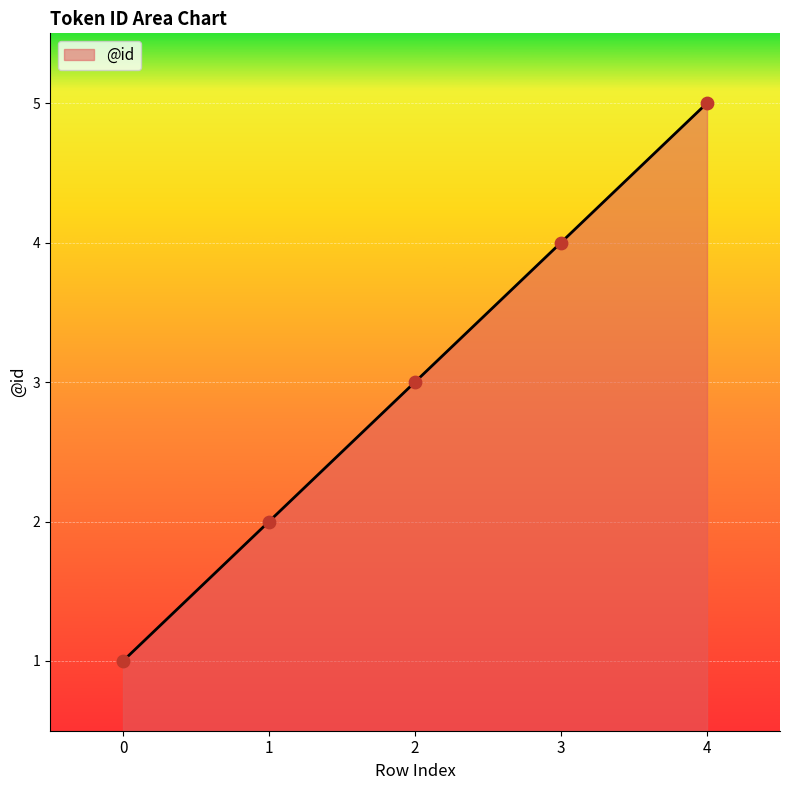

What is the change in value from 0 to 1?

+1